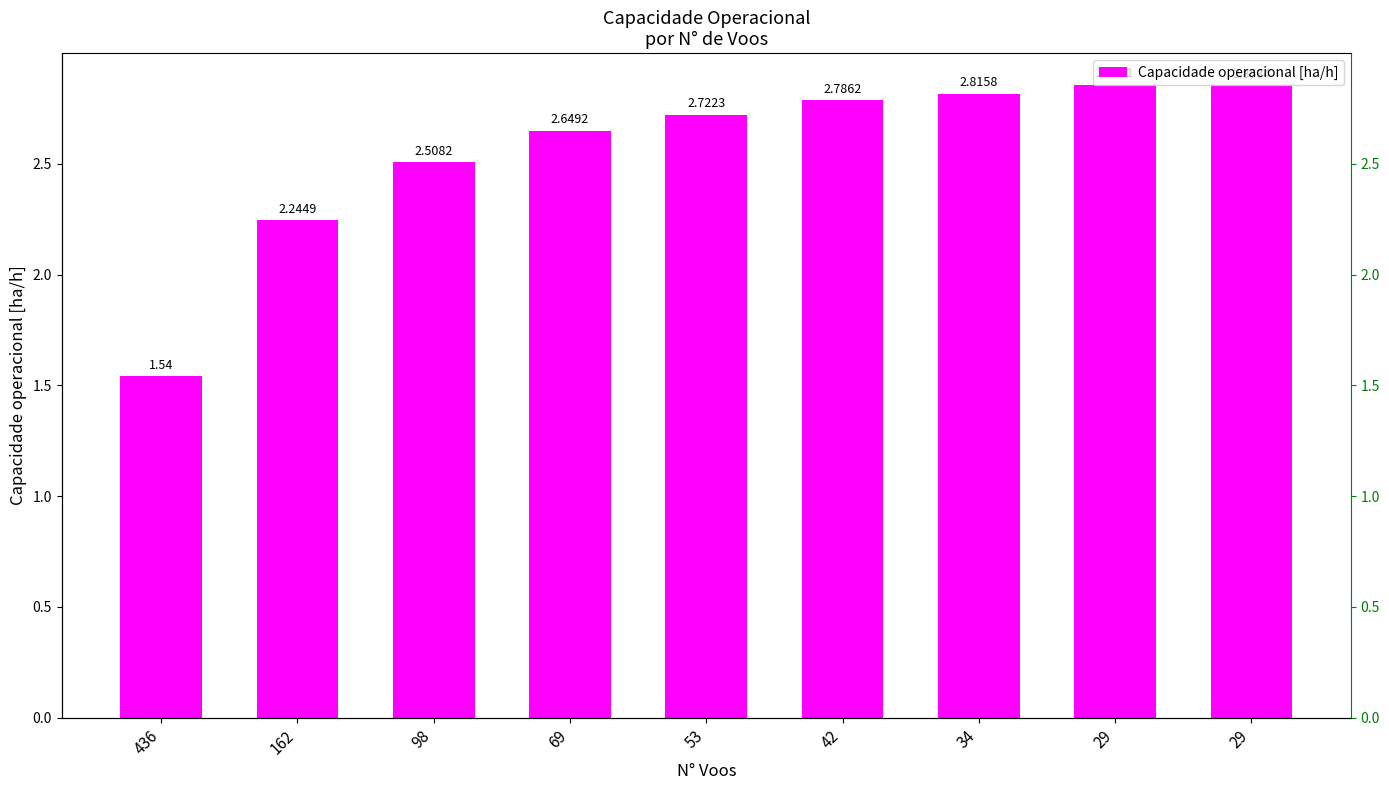

Which label corresponds to the smallest value in the chart?

436